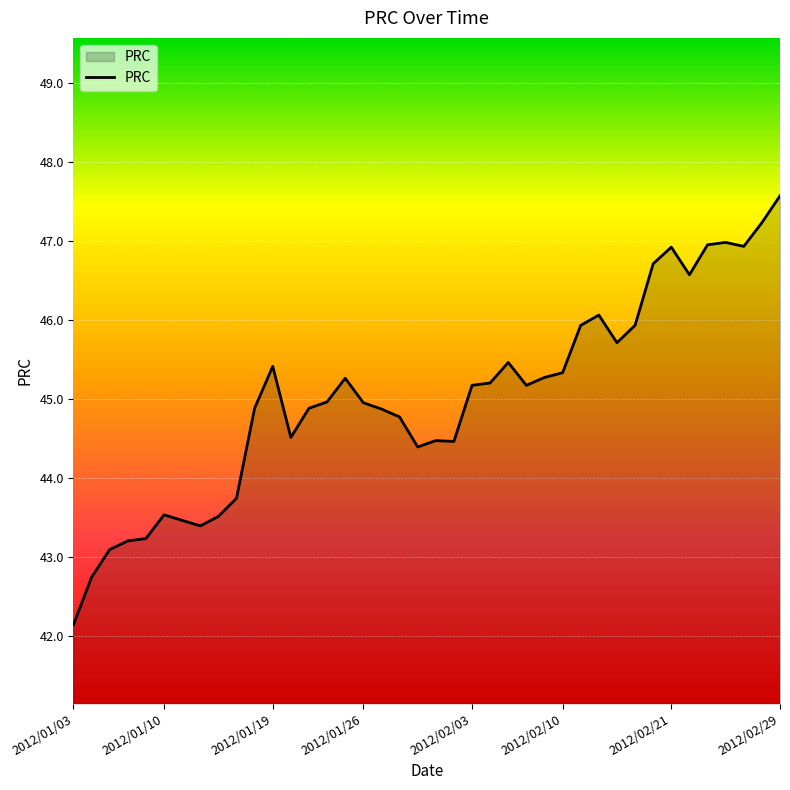

What is the minimum value shown in the chart?

42.1